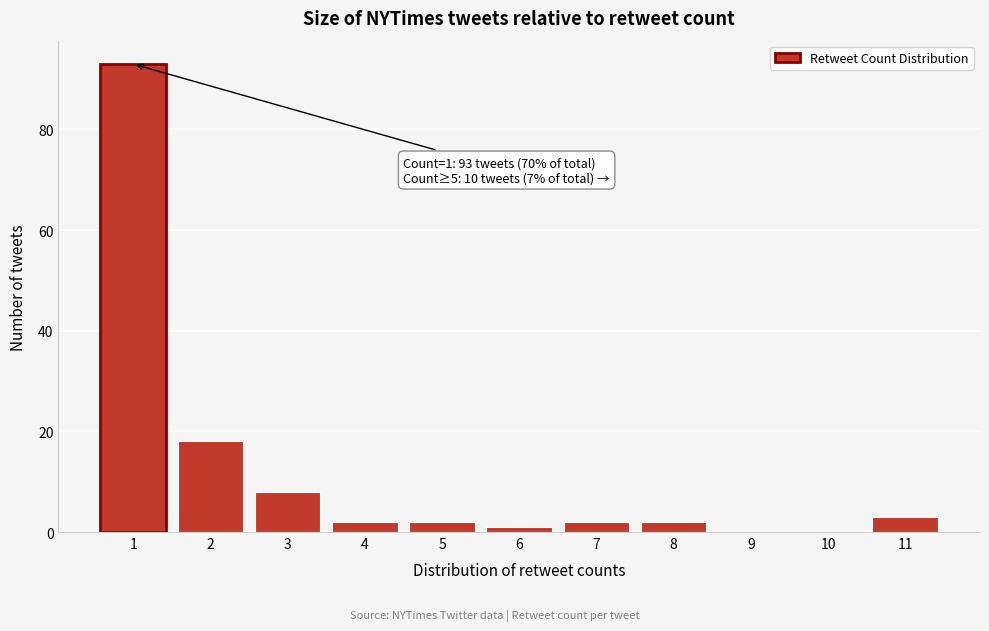

Reading right to left, extract all data points from this chart.

11=3	10=0	9=0	8=2	7=2	6=1	5=2	4=2	3=8	2=18	1=93